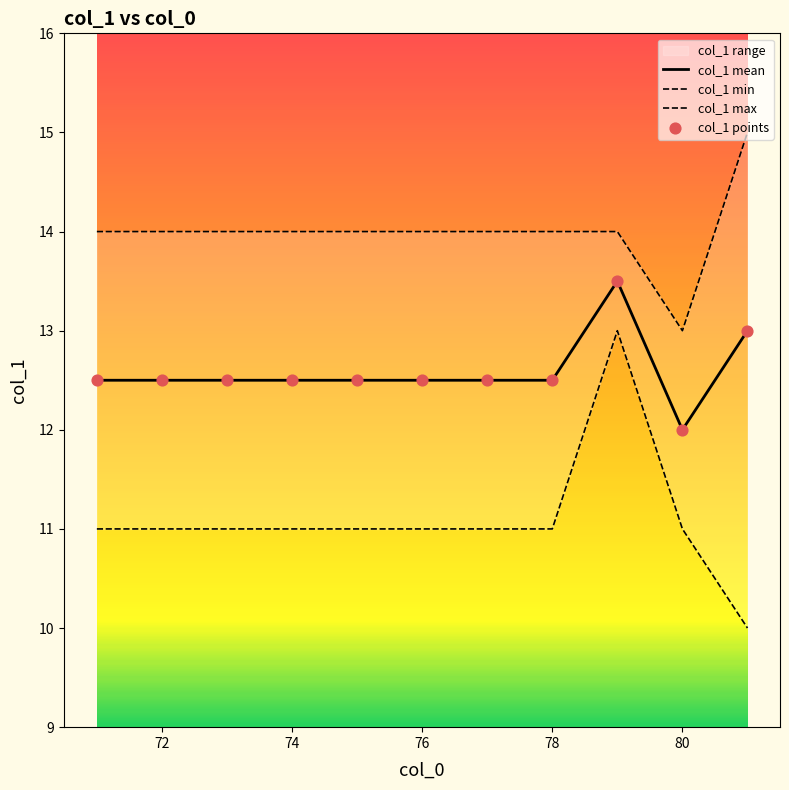

The value of col_1 mean at 80 is 19.8. True or false?

False